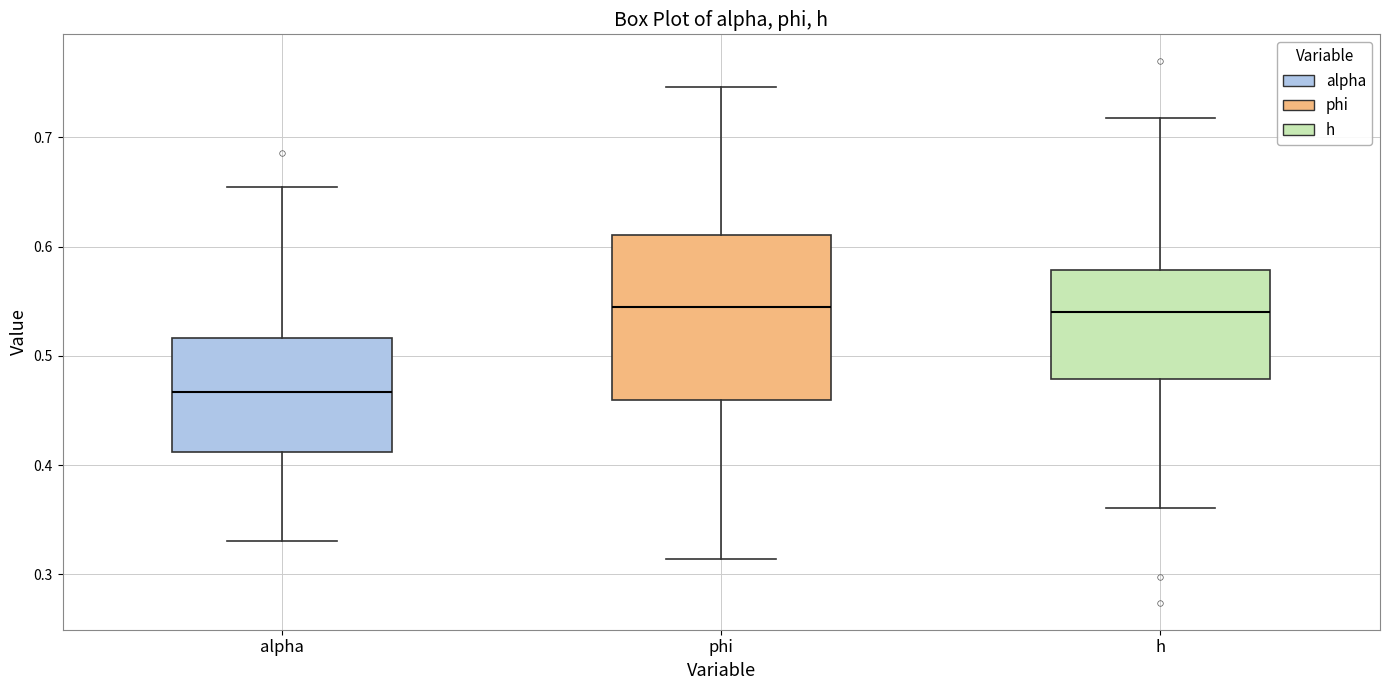

Where does the lower whisker of the box for h end on the y-axis? The values are not printed on the chart, so give them approximately, as read against the axis.

0.36